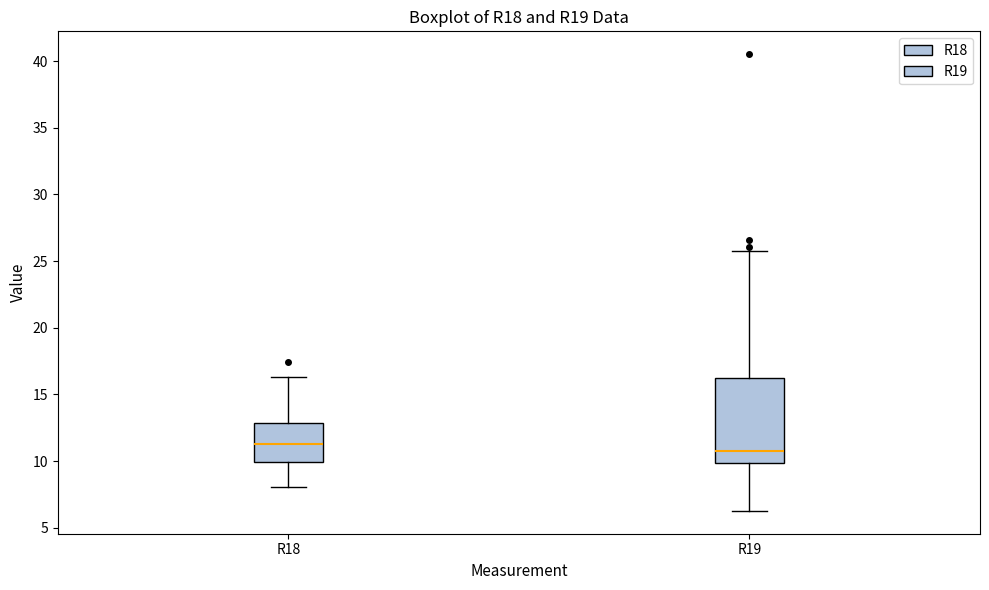

Which box has the highest median line?

R18